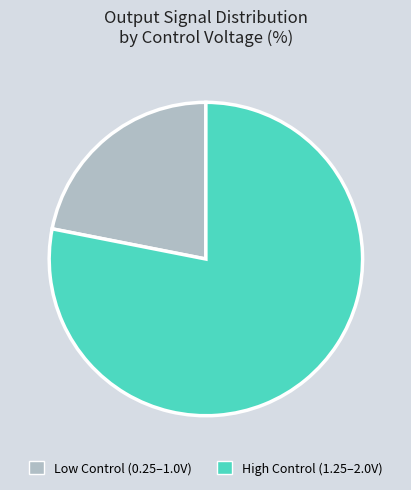

Is the sum of Low Control (0.25–1.0V) and High Control (1.25–2.0V) greater than half?

Yes